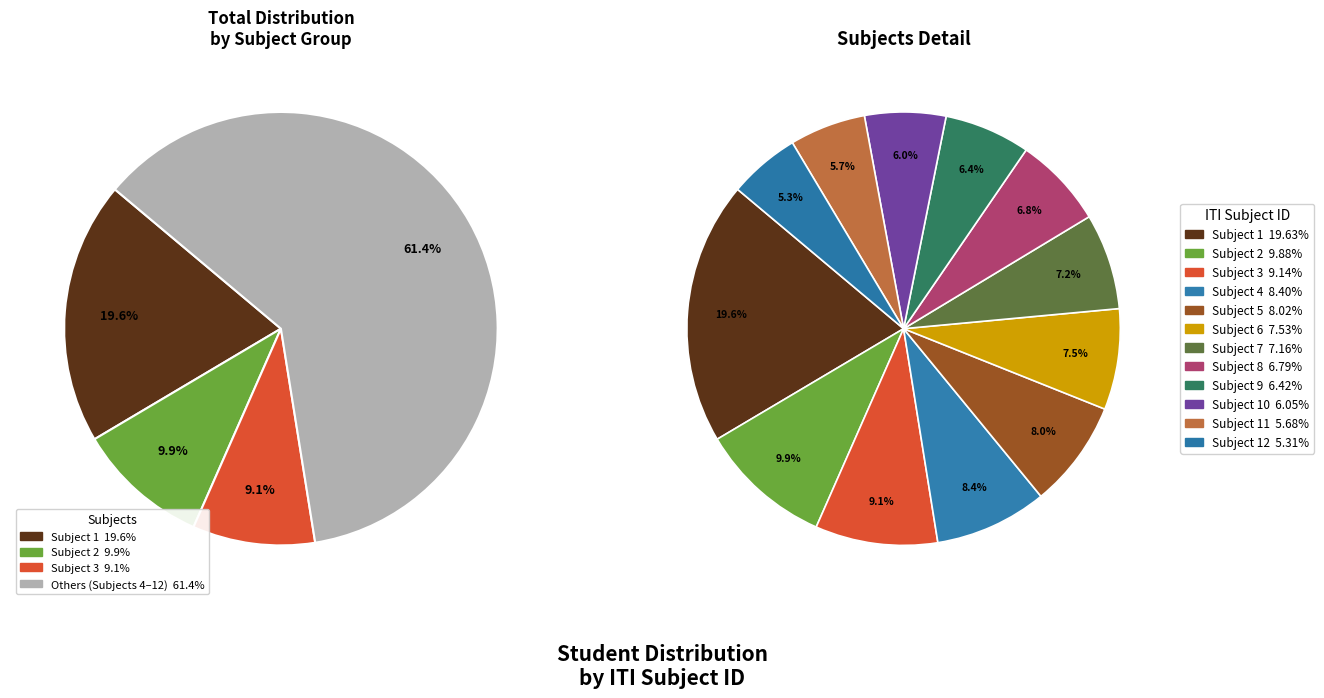

Does 6 account for over 50% of the chart?

No